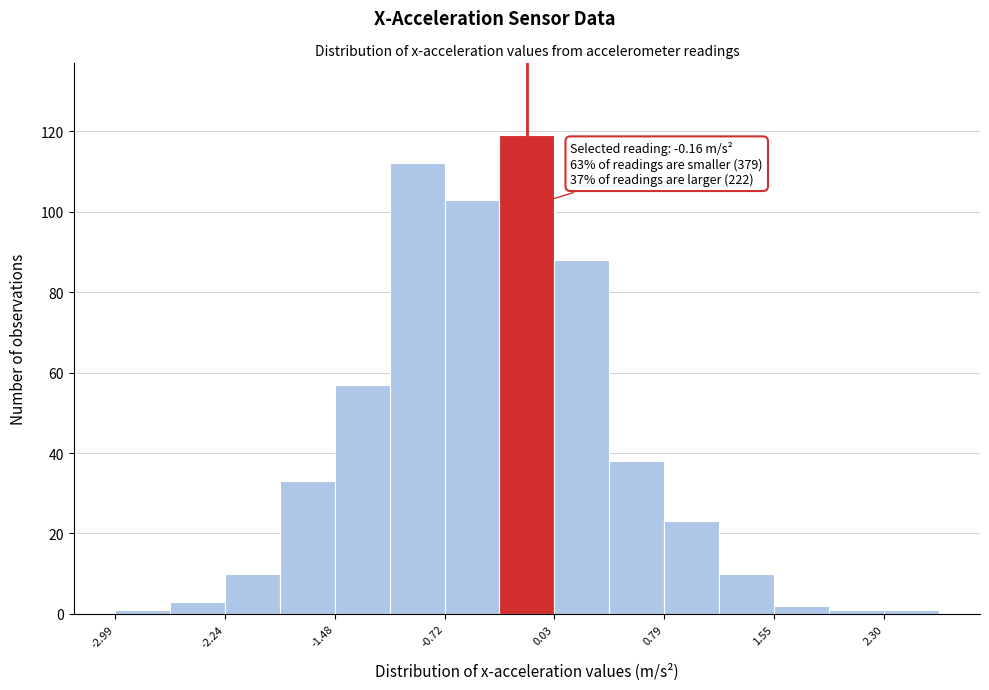

Around what value on the x-axis is the tallest bar? Give the approximate position of its centre, as read against the axis.

-0.2